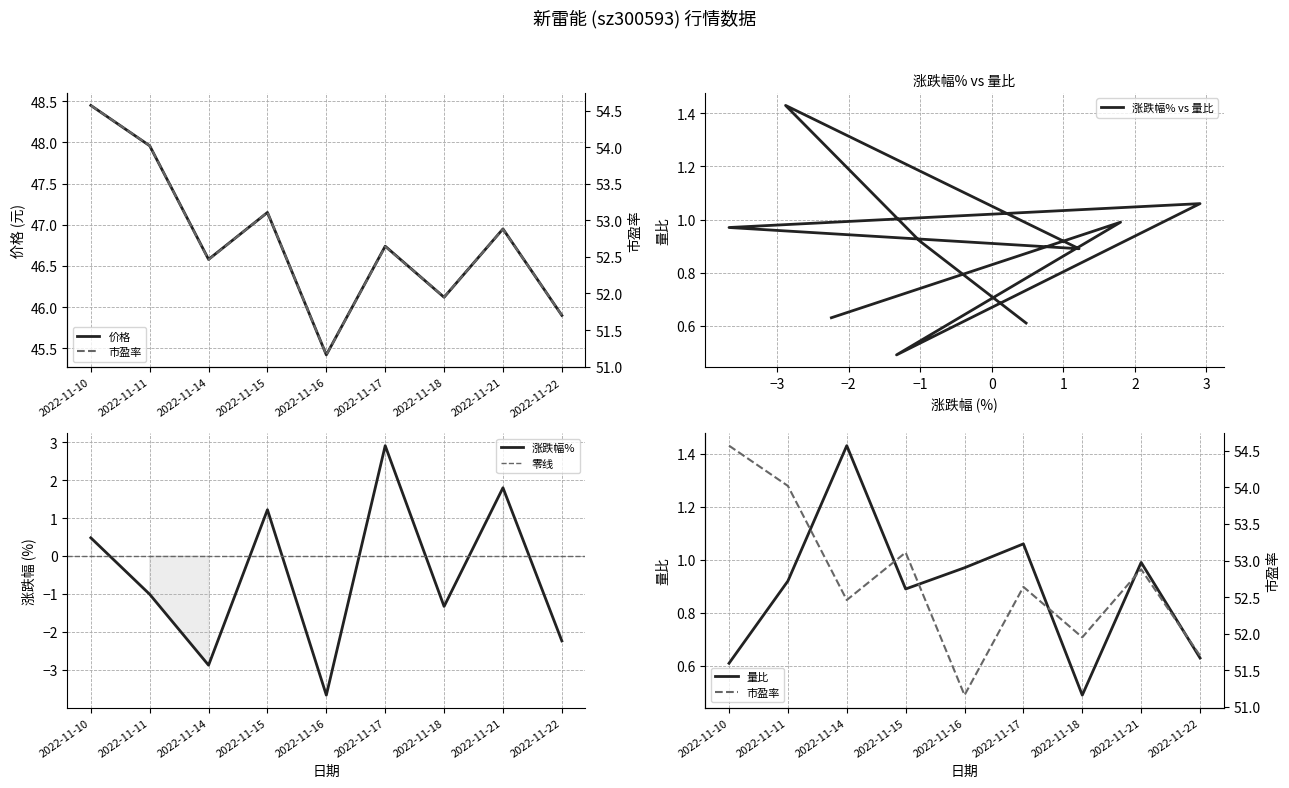

What is the difference between the 量比 values at 2022-11-16 and 2022-11-18?

0.5